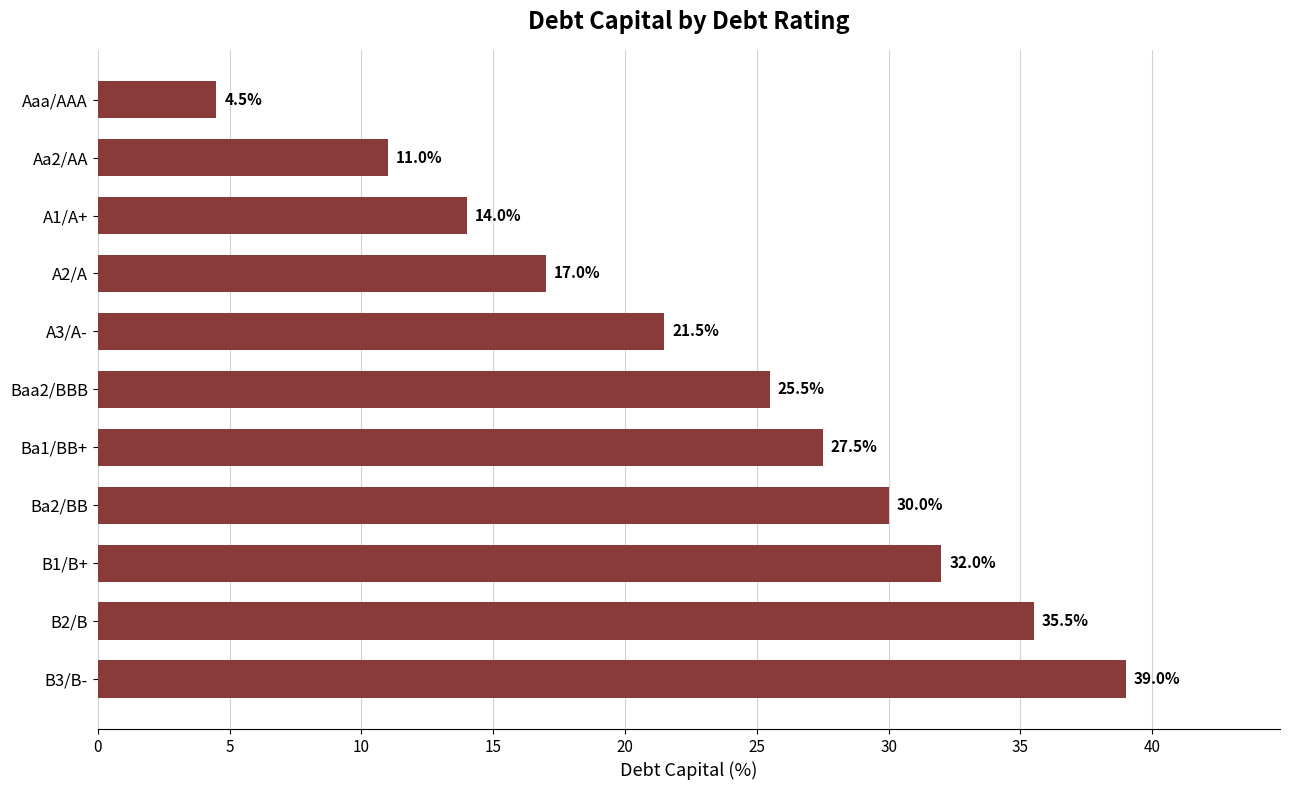

What is the change in value from B1/B+ to Ba2/BB?

-2.0